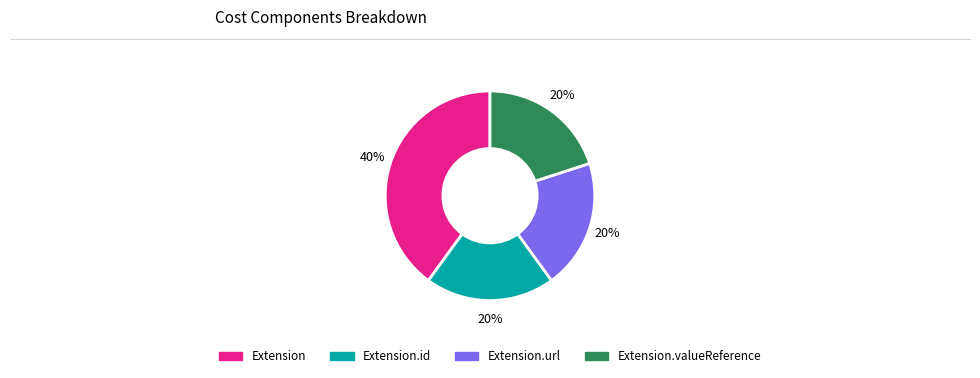

Is there a majority slice in this chart?

No